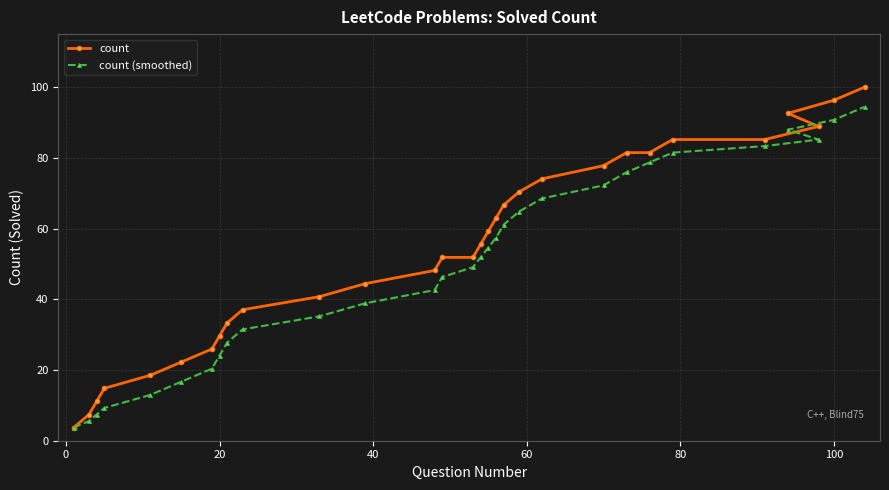

Reading left to right, list all the values displayed in this chart.

count: 3.7	7.4	11.1	14.8	18.5	22.2	25.9	29.6	33.3	37.0	40.7	44.4	48.1	51.9	51.9	55.6	59.3	63.0	66.7	70.4	74.1	77.8	81.5	81.5	85.2	85.2	92.6	88.9	96.3	100.0
count (smoothed): 3.7	5.6	7.4	9.3	13.0	16.7	20.4	24.1	27.8	31.5	35.2	38.9	42.6	46.3	49.1	51.9	54.6	57.4	61.1	64.8	68.5	72.2	75.9	78.7	81.5	83.3	88.0	85.2	90.7	94.4